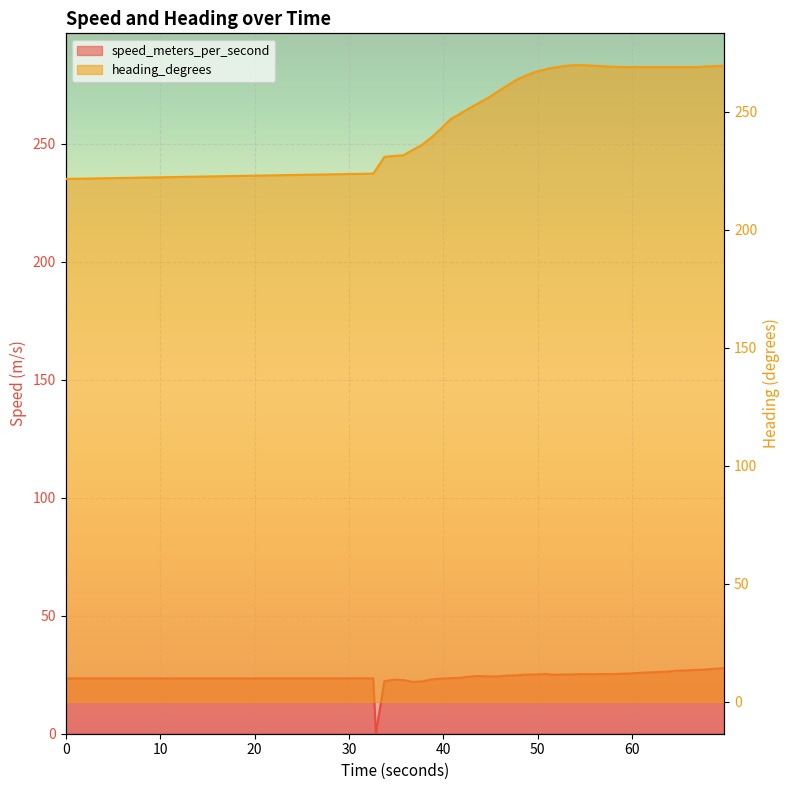

What is the sum of all speed_meters_per_second values?

969.1